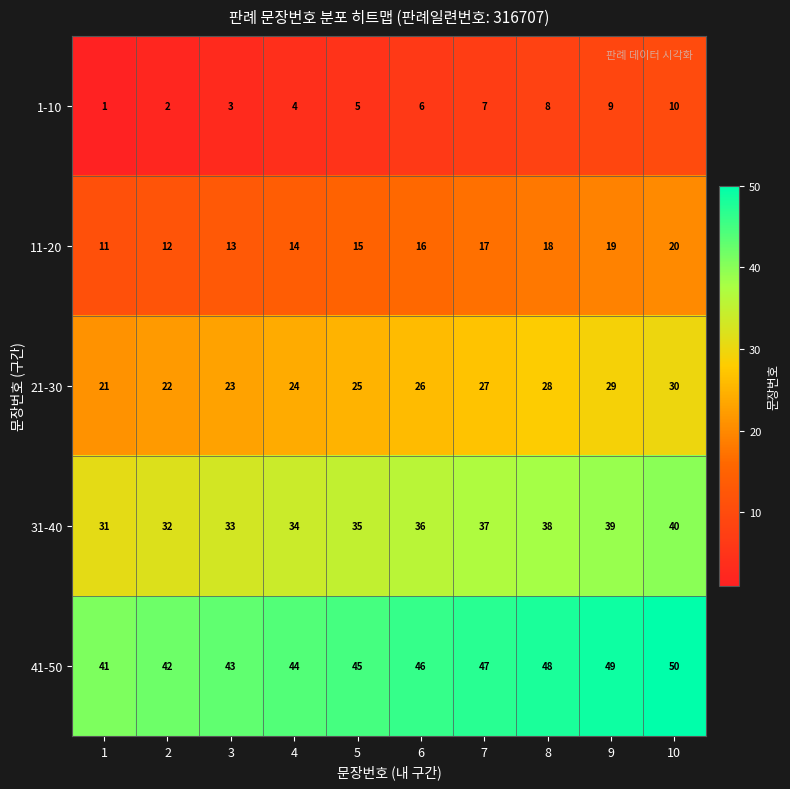

Where is 1-10 nearest to the value 5?

5